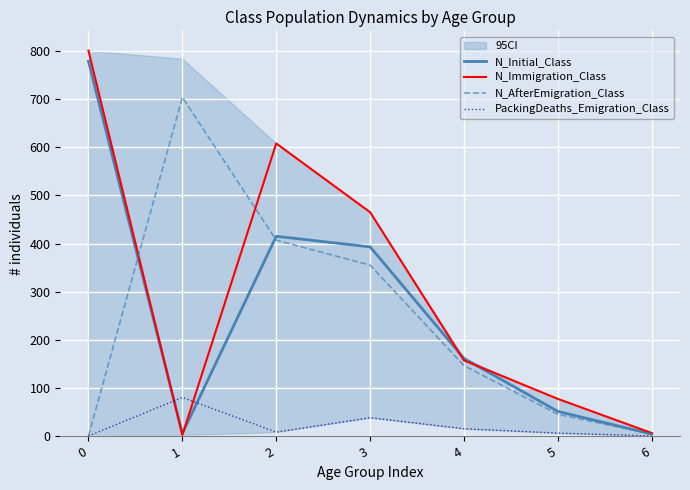

Reading right to left, transcribe all the data shown in this chart.

N_Initial_Class: 4	51	161	393	415	5	779
N_Immigration_Class: 6	77	157	465	608	2	801
N_AfterEmigration_Class: 4	45	146	355	407	704	0
PackingDeaths_Emigration_Class: 0	6	15	38	8	80	0